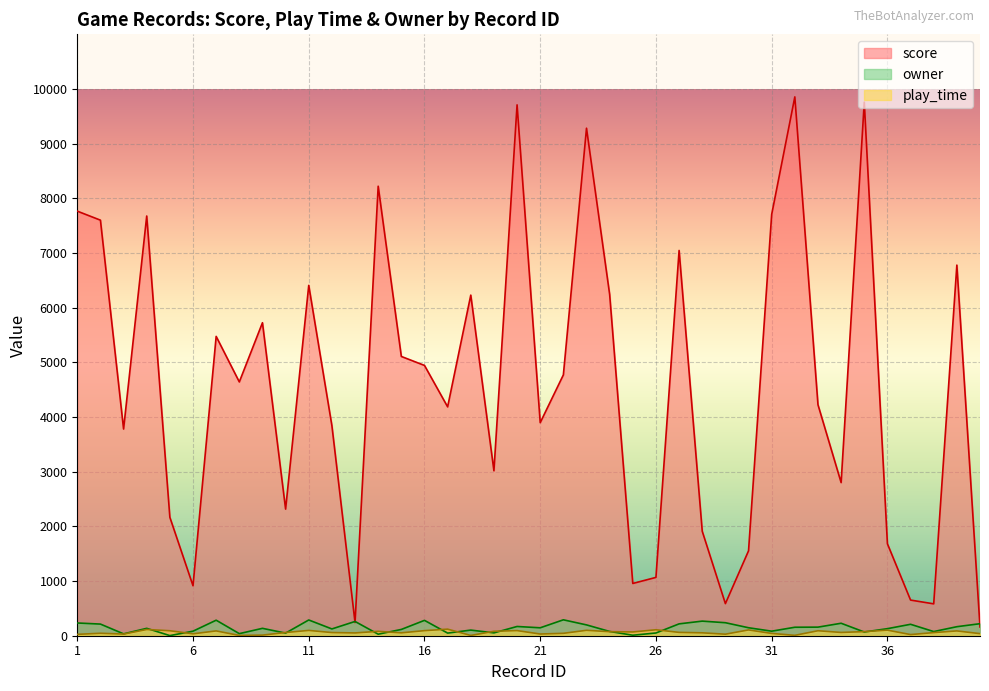

List the series in order of their peak value, lowest first.

play_time, owner, score